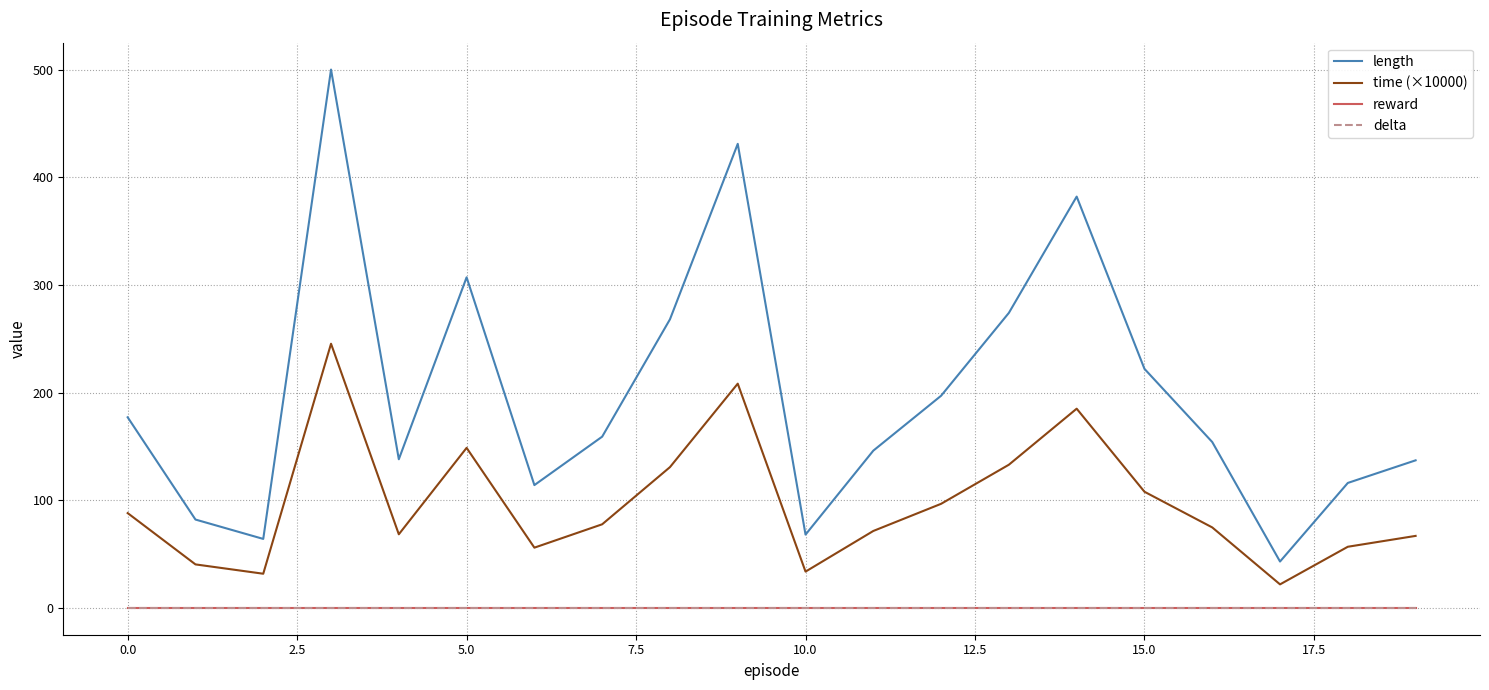

Does the chart have visible grid lines?

Yes